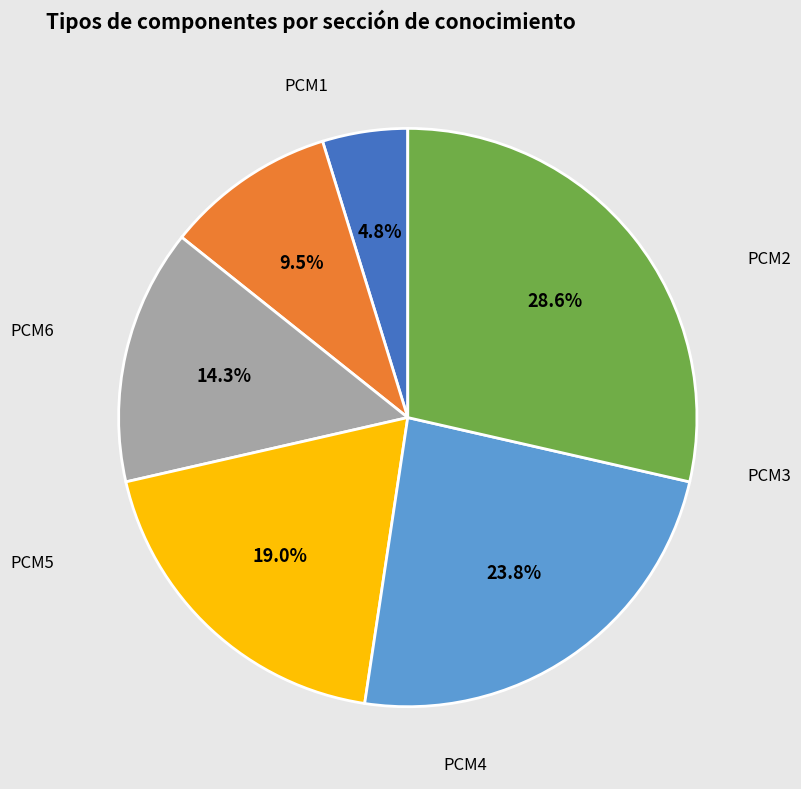

To the nearest percent, what portion does PCM1 represent?

5%